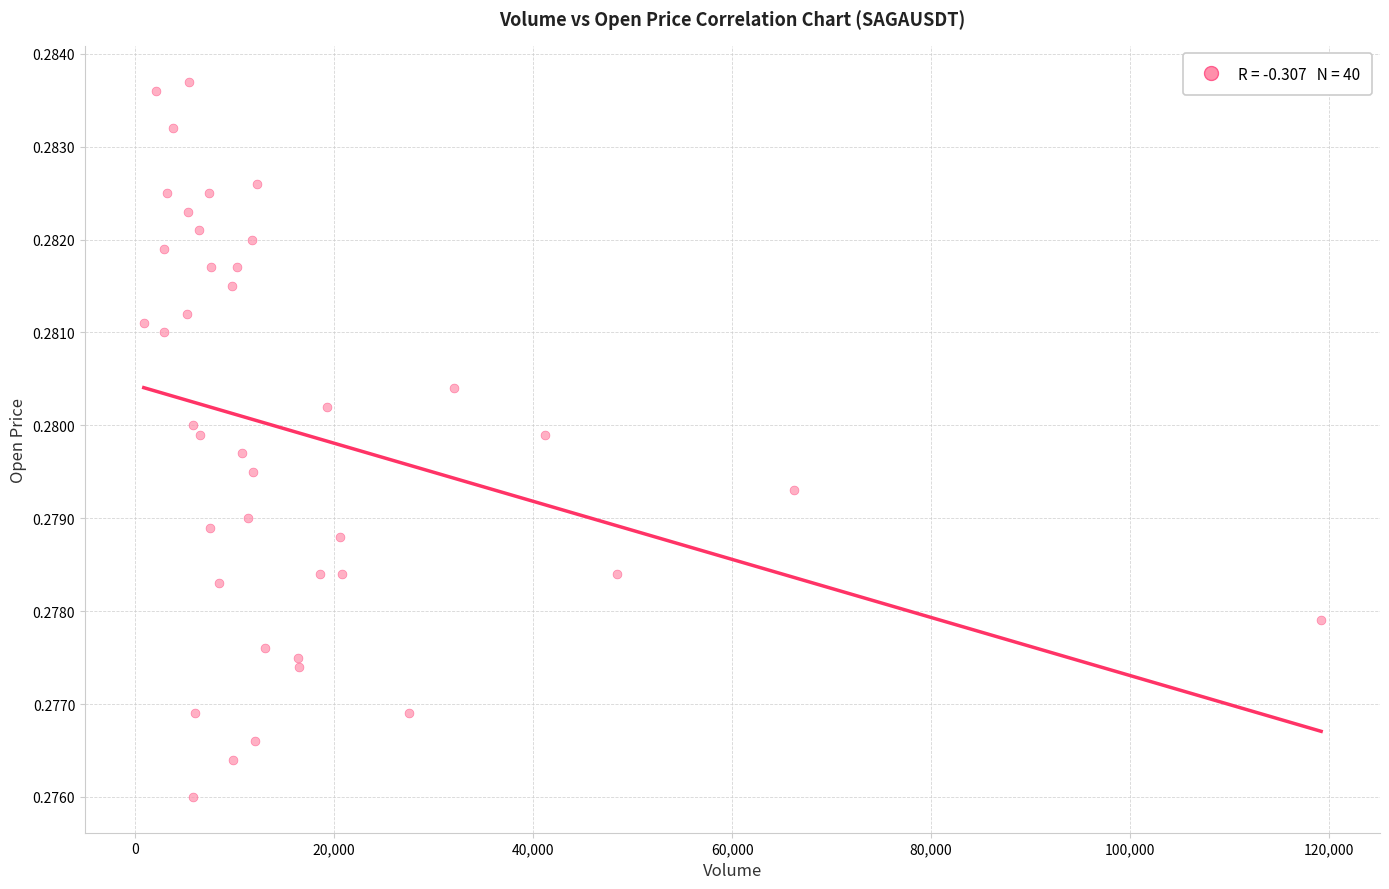

What is the range of X values (max minus min)?

118336.3